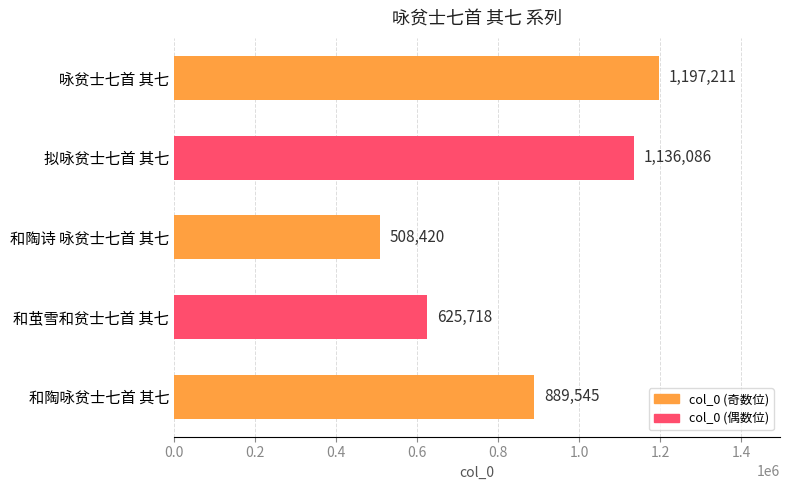

List the labels in order of value, largest first.

咏贫士七首 其七, 拟咏贫士七首 其七, 和陶咏贫士七首 其七, 和茧雪和贫士七首 其七, 和陶诗 咏贫士七首 其七